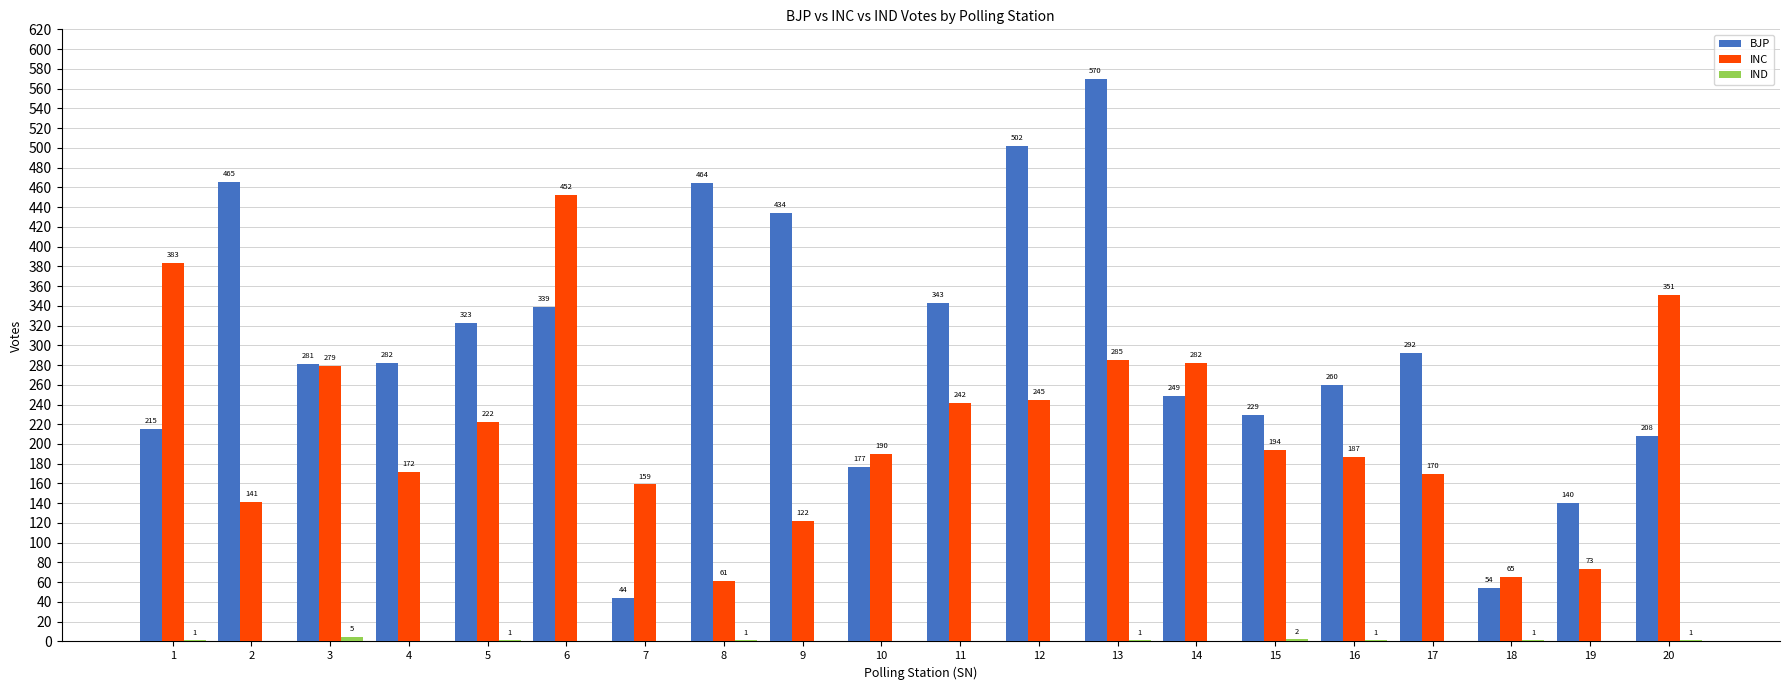

What value does the INC series have at 10, to the nearest 10?

190